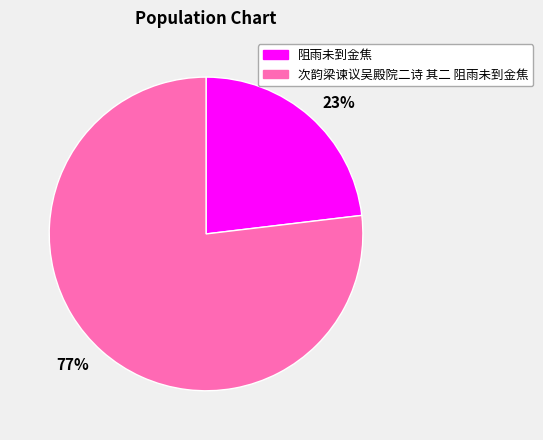

To the nearest percent, what is the difference between the 次韵梁谏议吴殿院二诗 其二 阻雨未到金焦 and 阻雨未到金焦 slice percentages?

54%